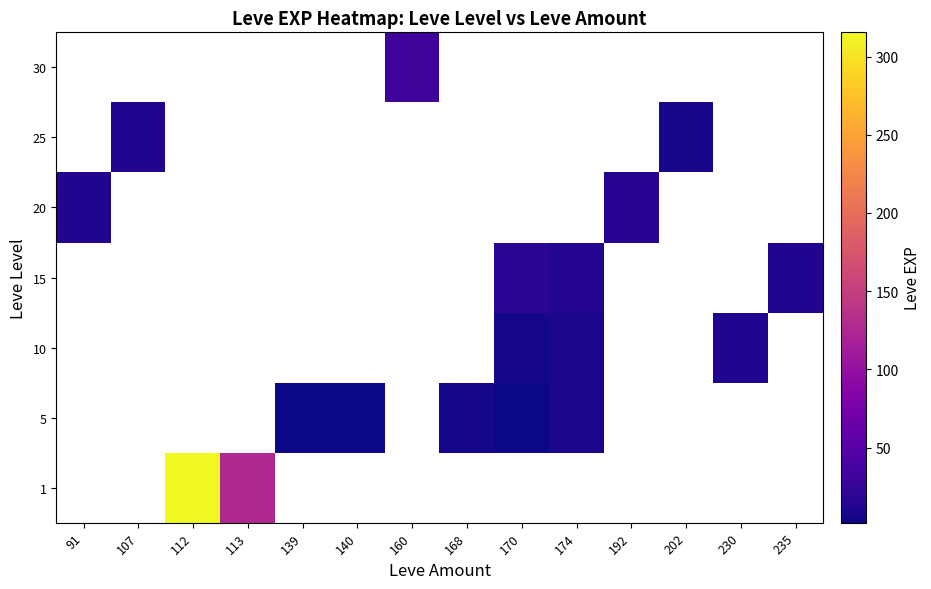

What is the smallest value displayed?

2.0